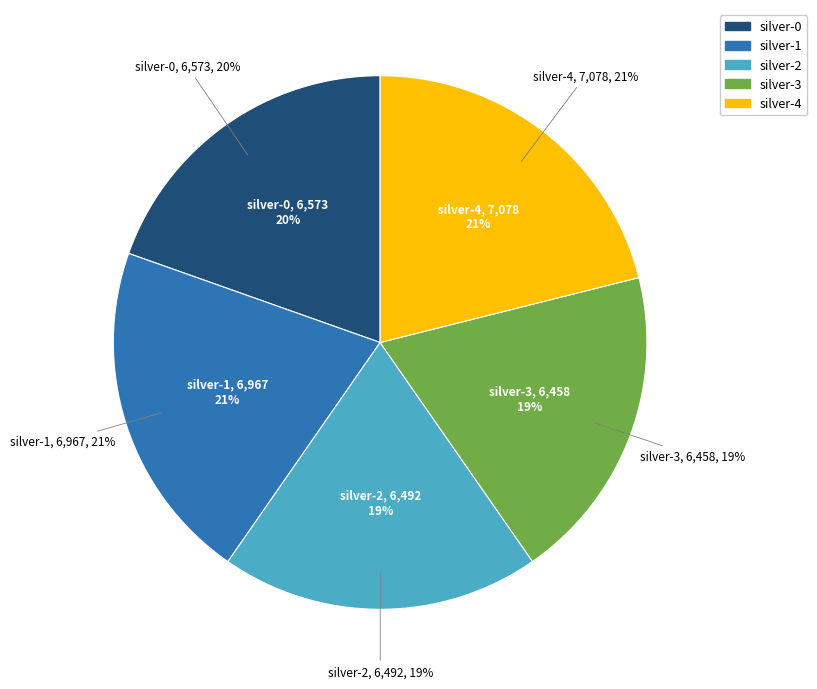

Is silver-1 the majority of the pie?

No